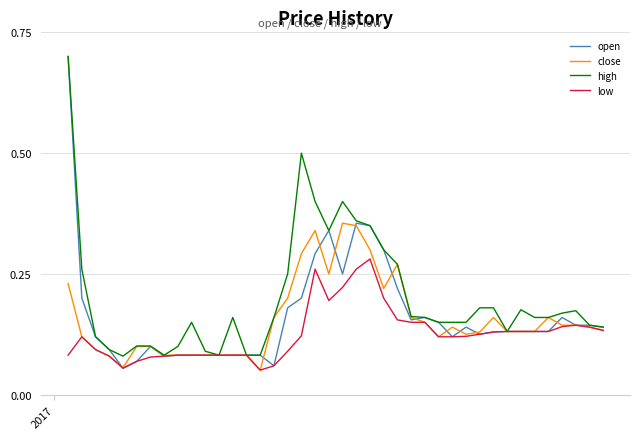

What is the greatest value displayed?

0.7